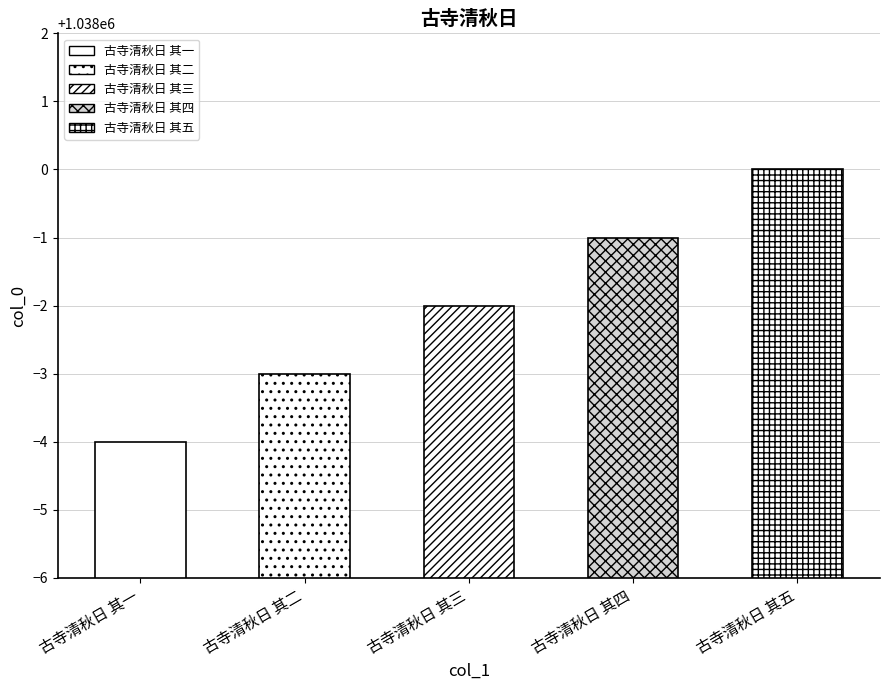

Reading left to right, transcribe all the data shown in this chart.

1037996	1037997	1037998	1037999	1038000